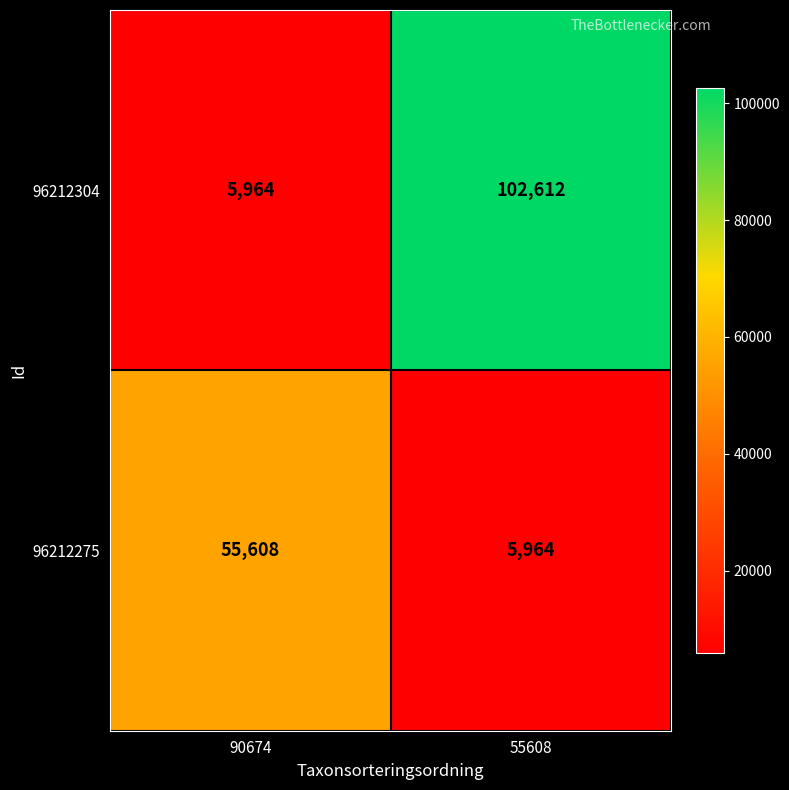

What is the total value across all series at 90674?

61572